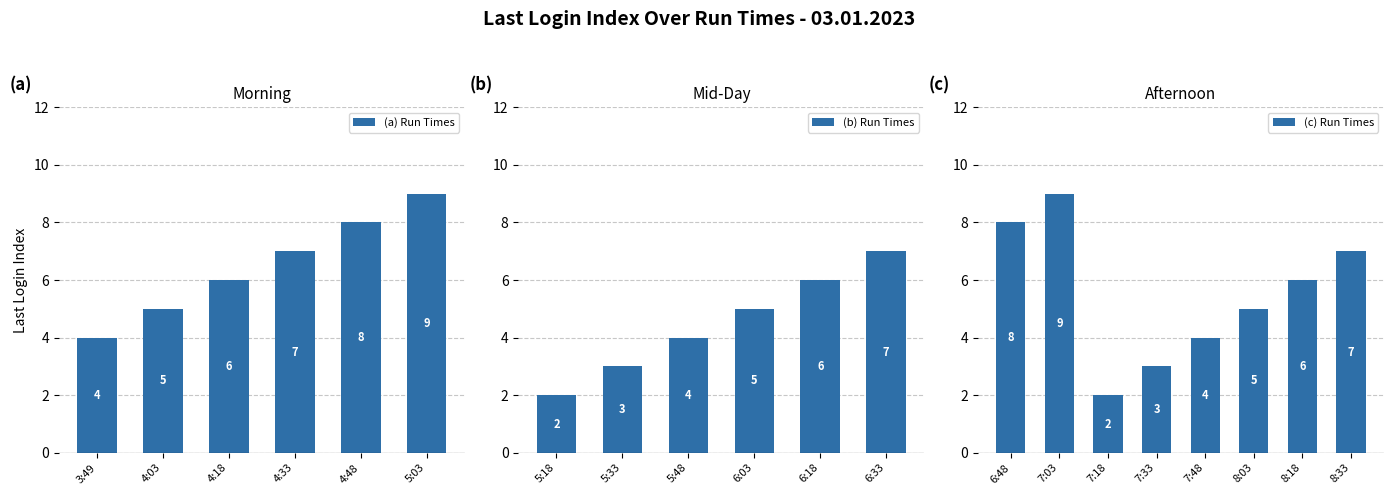

How many values exceed 6?

7